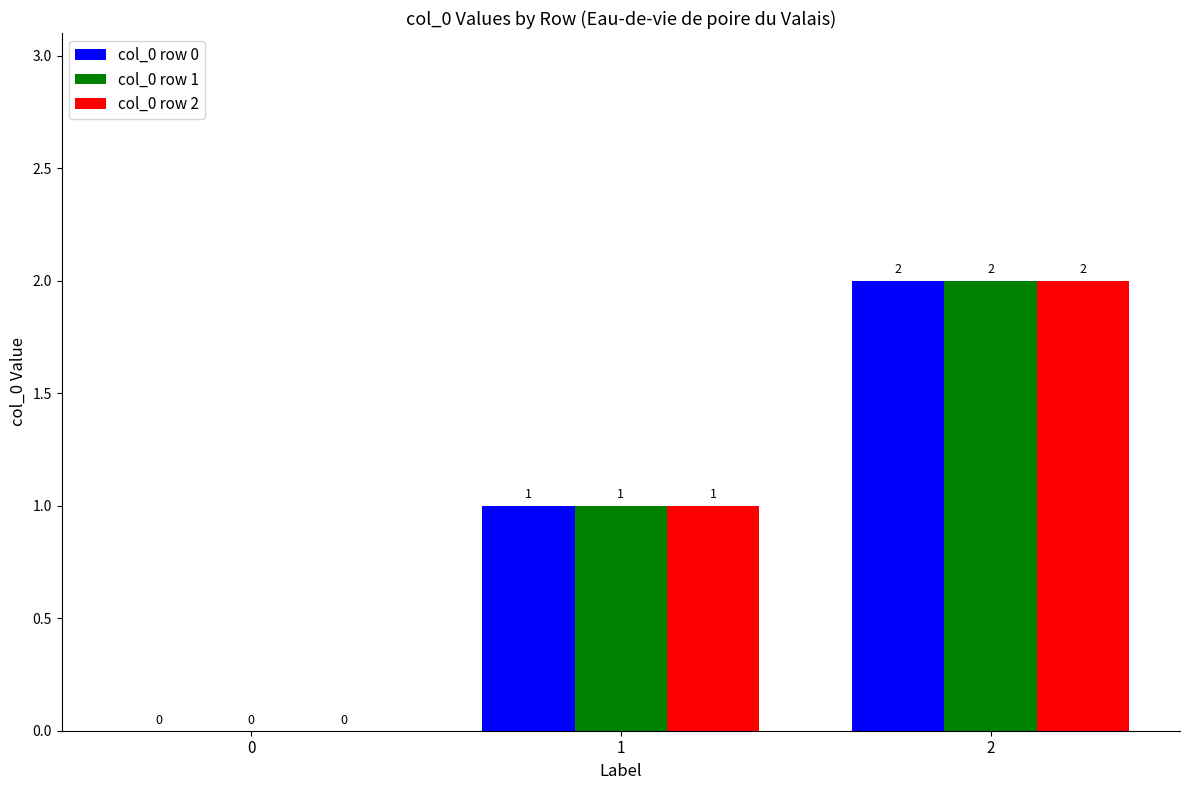

What is the sum of the col_0 row 1 values at 0 and 2?

2